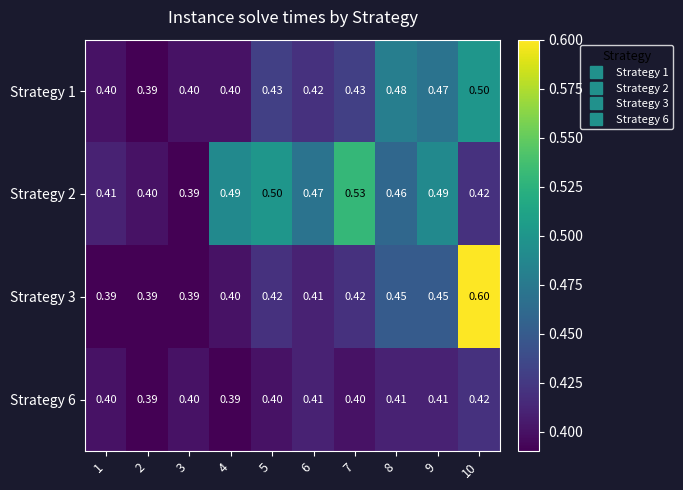

Is the value of Strategy 1 at 10 greater than the value of Strategy 6 at 3?

Yes